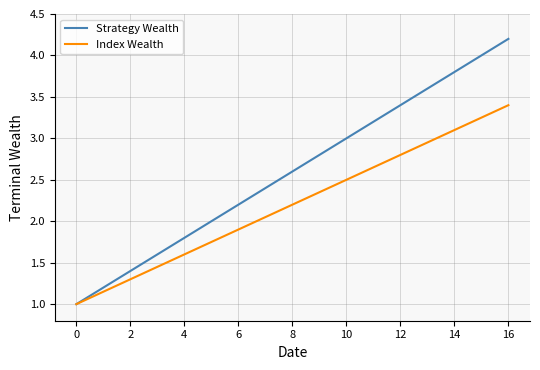

Rank the series by their average value, from highest to lowest.

Strategy Wealth, Index Wealth